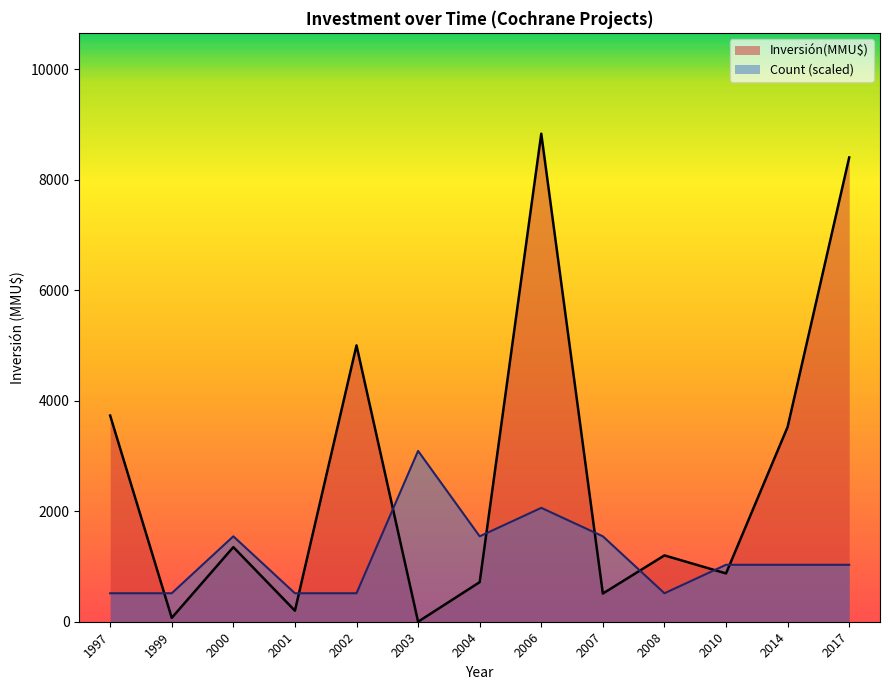

What is the maximum value shown in the chart?

8830.0